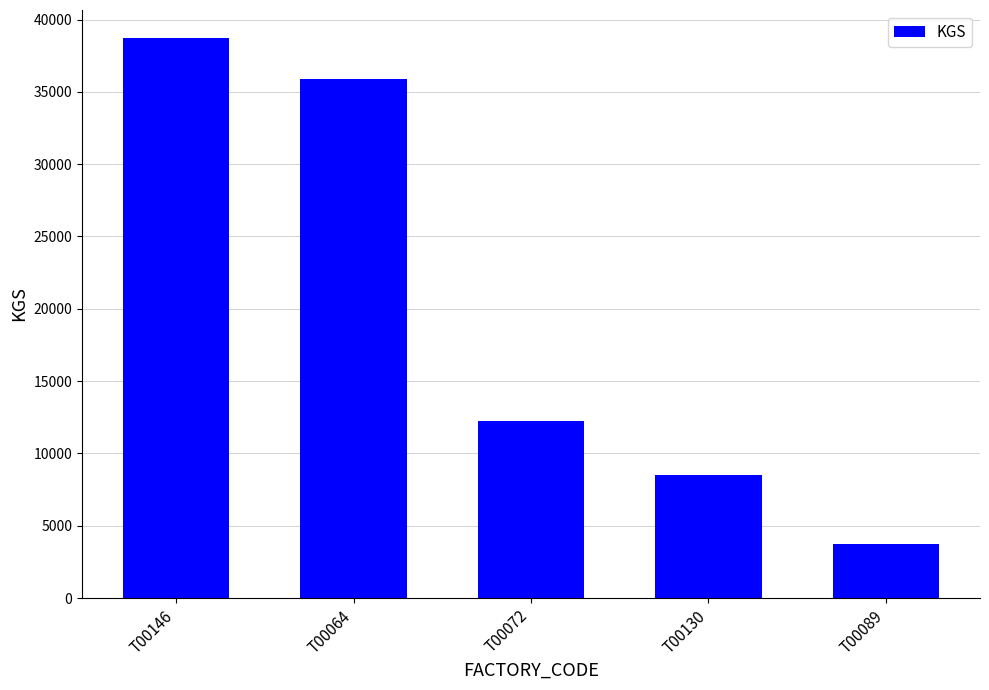

At which label does the data first exceed 12267?

T00146